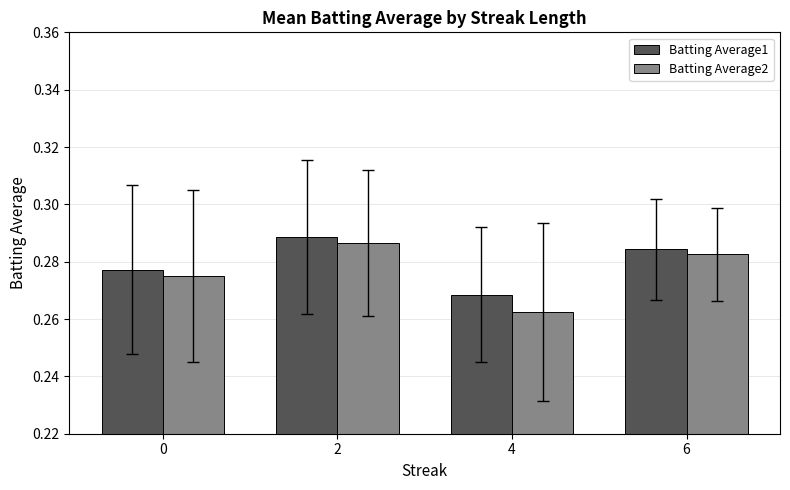

How many bars are there in total?

8